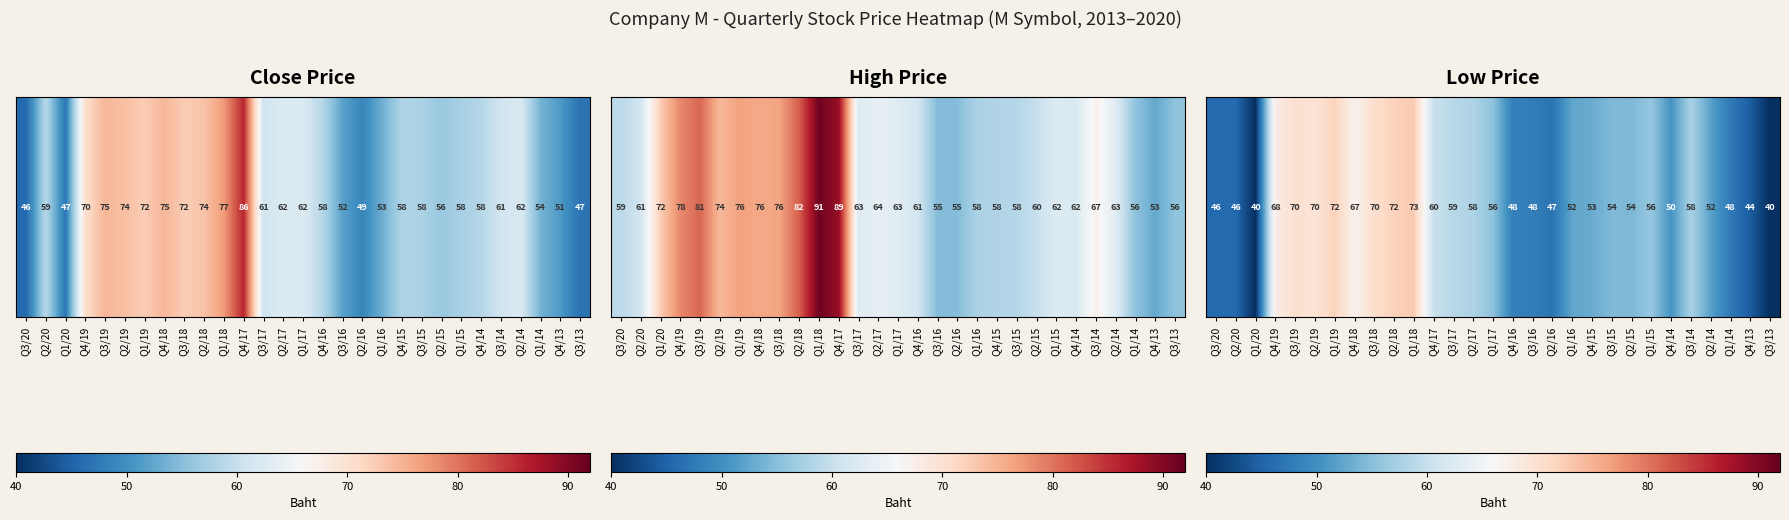

What is the maximum value shown in the chart?

72.8